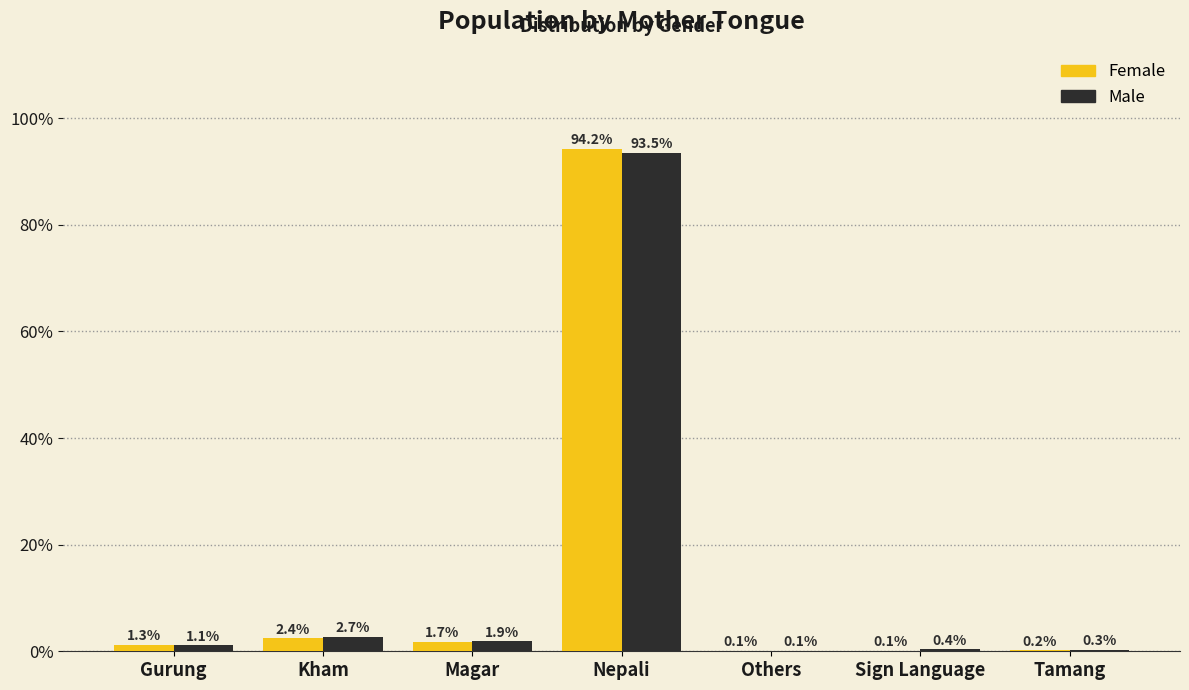

Reading right to left, transcribe all the data shown in this chart.

Female: Tamang=0.2	Sign Language=0.1	Others=0.1	Nepali=94.2	Magar=1.7	Kham=2.4	Gurung=1.3
Male: Tamang=0.3	Sign Language=0.4	Others=0.1	Nepali=93.5	Magar=1.9	Kham=2.7	Gurung=1.1